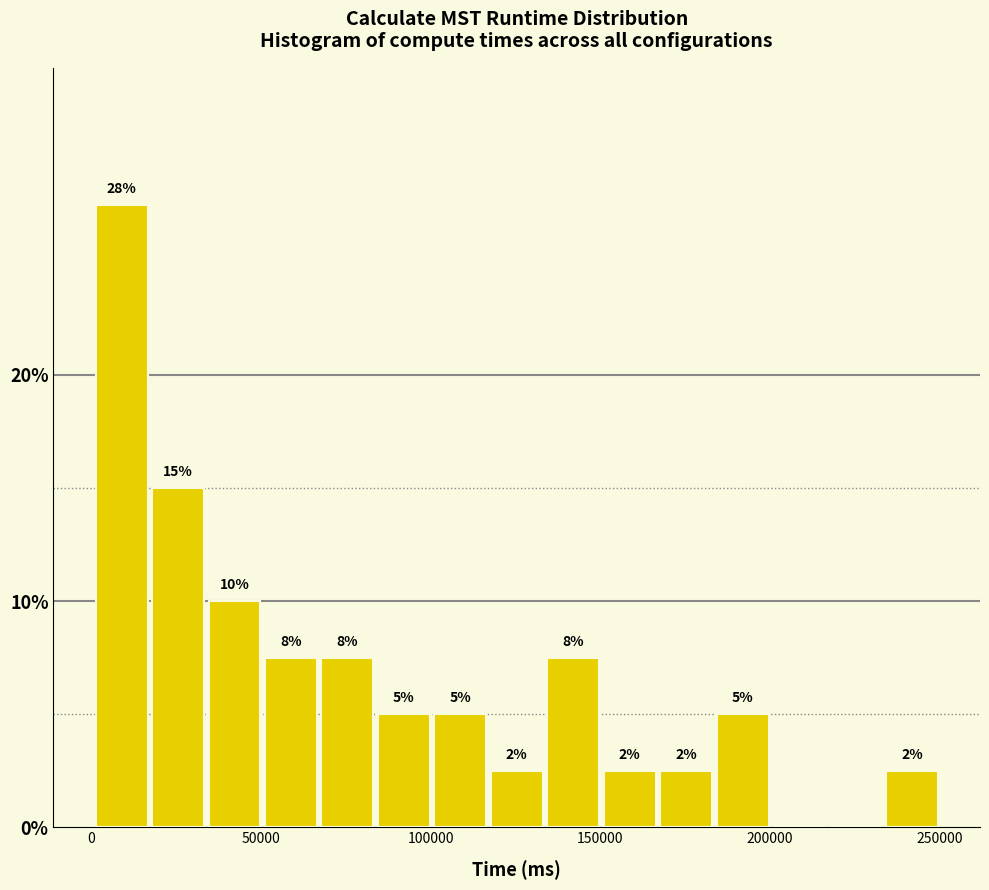

Around what value on the x-axis is the tallest bar? Give the approximate position of its centre, as read against the axis.

10000